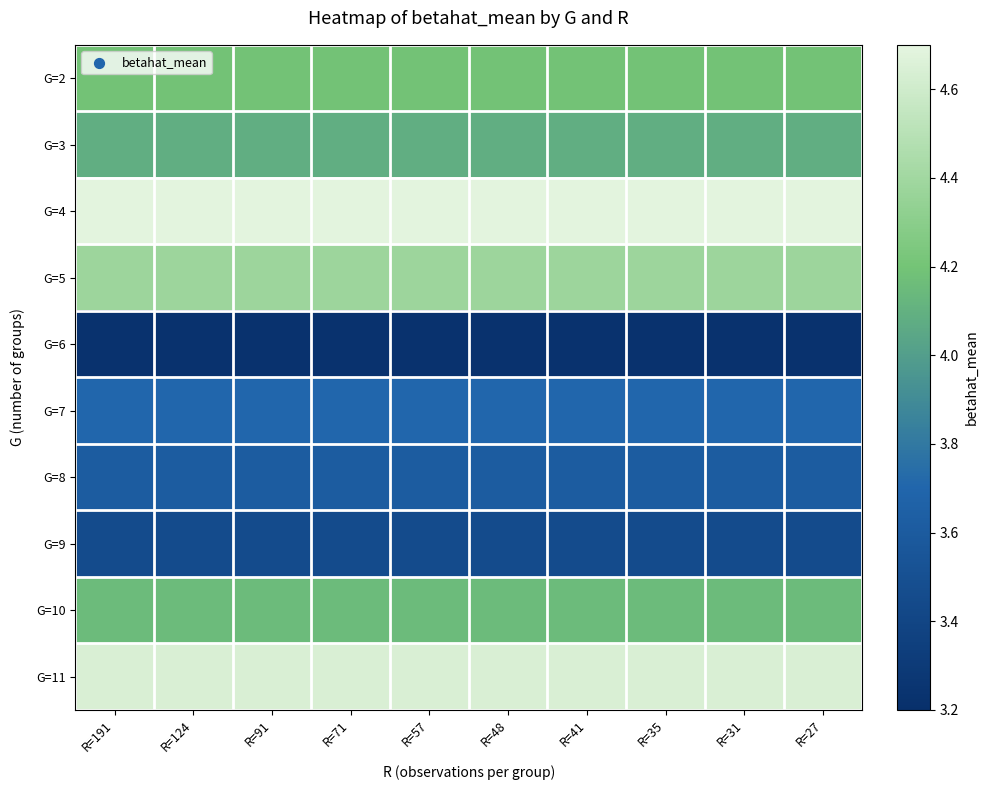

Which series has the widest spread of values?

G=2